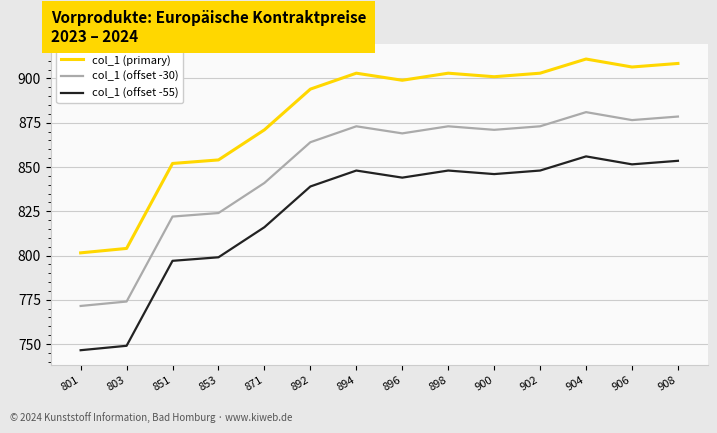

What is the difference between the highest and lowest values at 892?

55.0